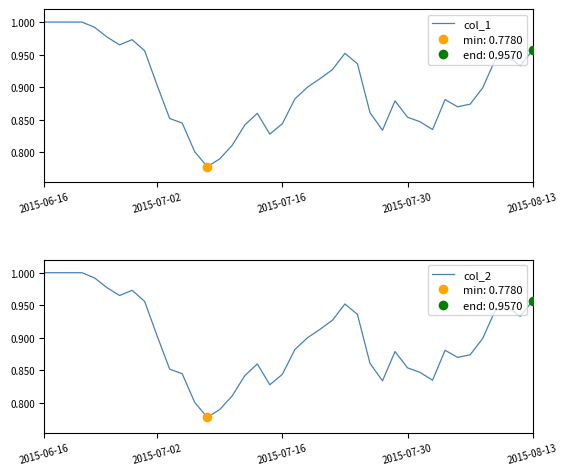

What are all the series names shown in the legend?

col_1, col_2